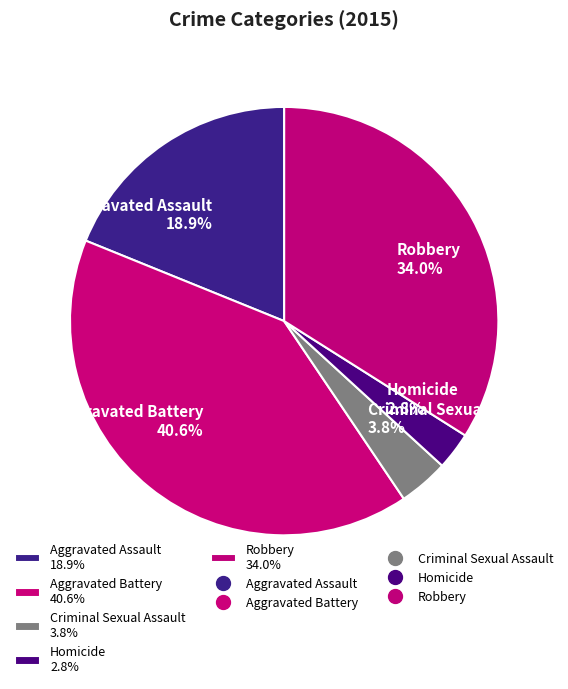

Rank the categories by value from lowest to highest.

Homicide, Criminal Sexual Assault, Aggravated Assault, Robbery, Aggravated Battery